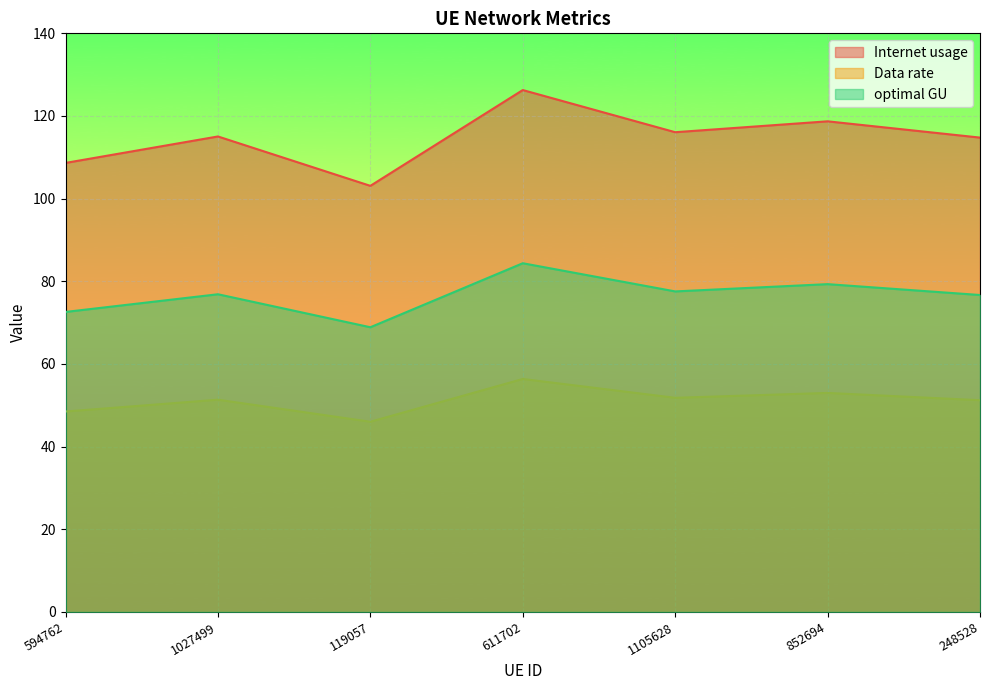

What is the maximum value shown in the chart?

126.3